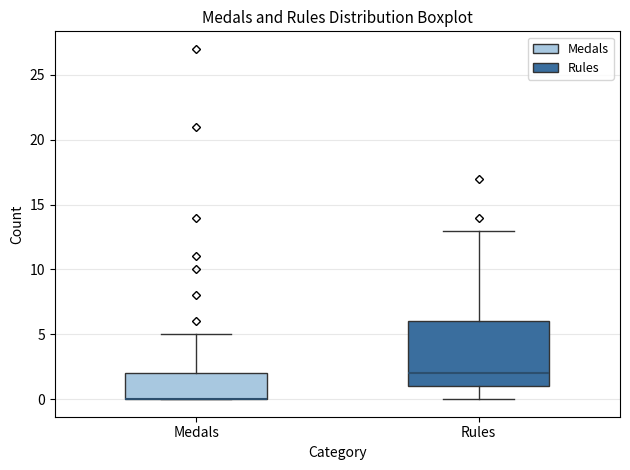

Where is the upper edge of the box for Rules on the y-axis? The values are not printed on the chart, so give them approximately, as read against the axis.

6